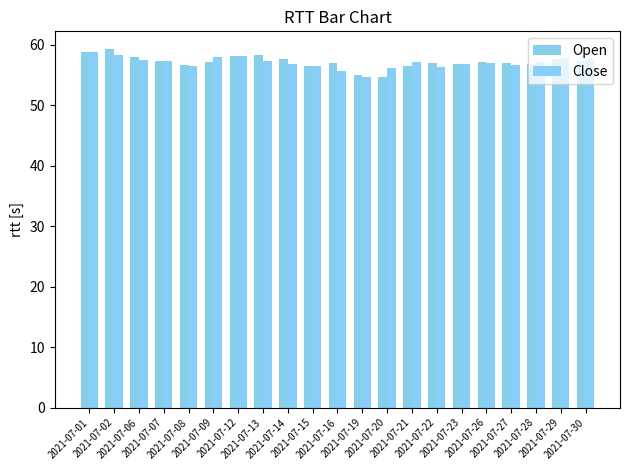

What is the approximate value of Open at 2021-07-30?

57.4